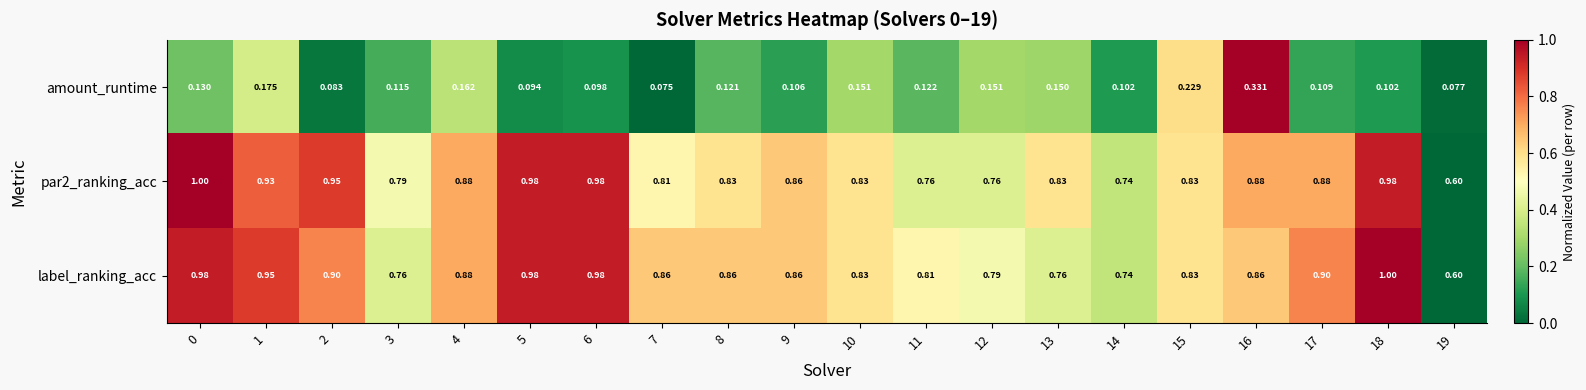

Is the value of par2_ranking_acc at 18 greater than the value of amount_runtime at 6?

Yes